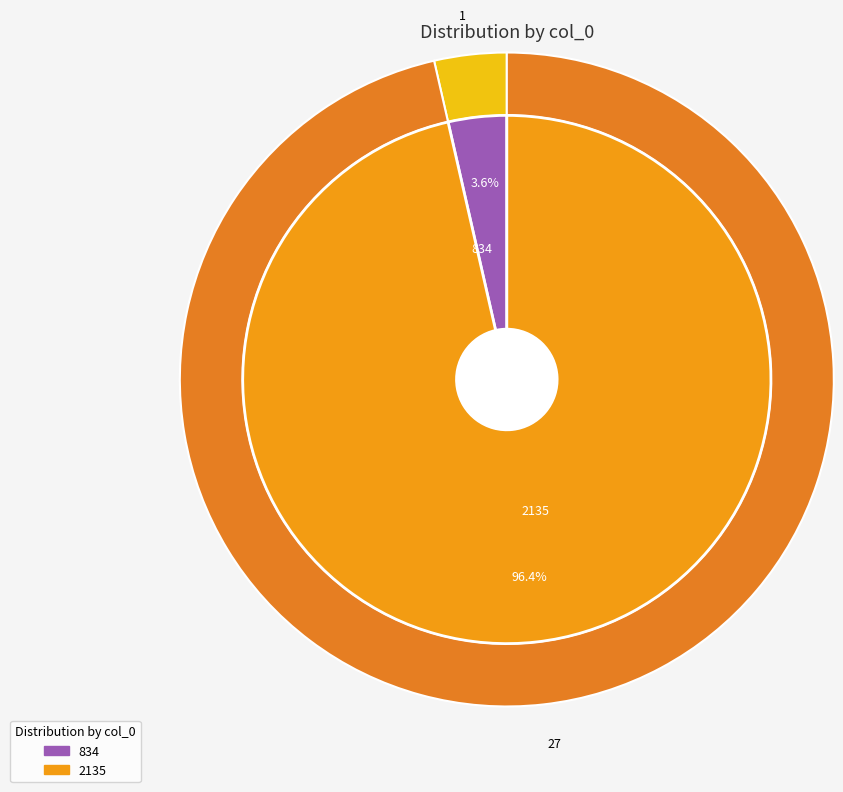

Which category has the smallest portion of the pie?

834